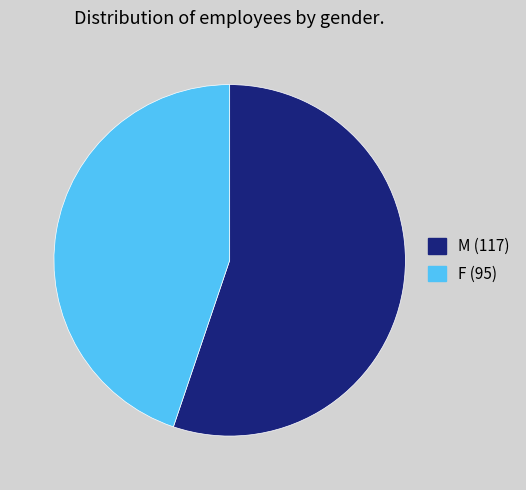

What is the smallest slice in the pie chart?

F